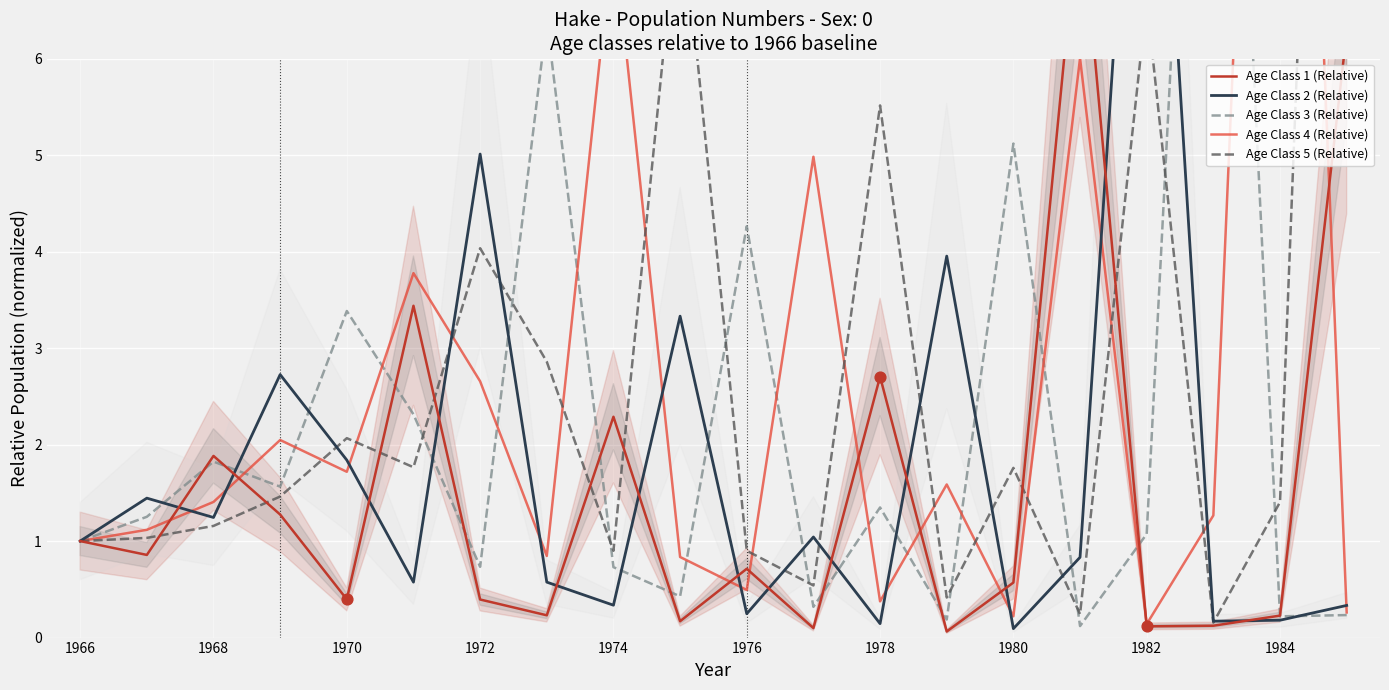

Which series has the widest spread of Y values?

Age Class 5 (Relative)